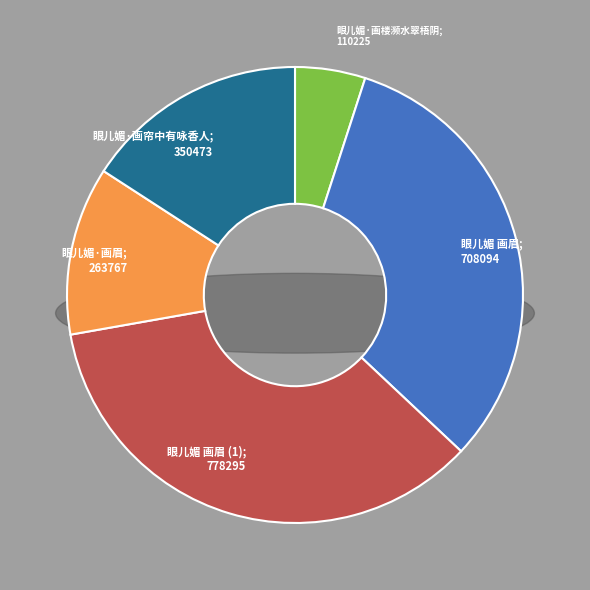

Does 眼儿媚·画帘中有咏香人 account for over 50% of the chart?

No